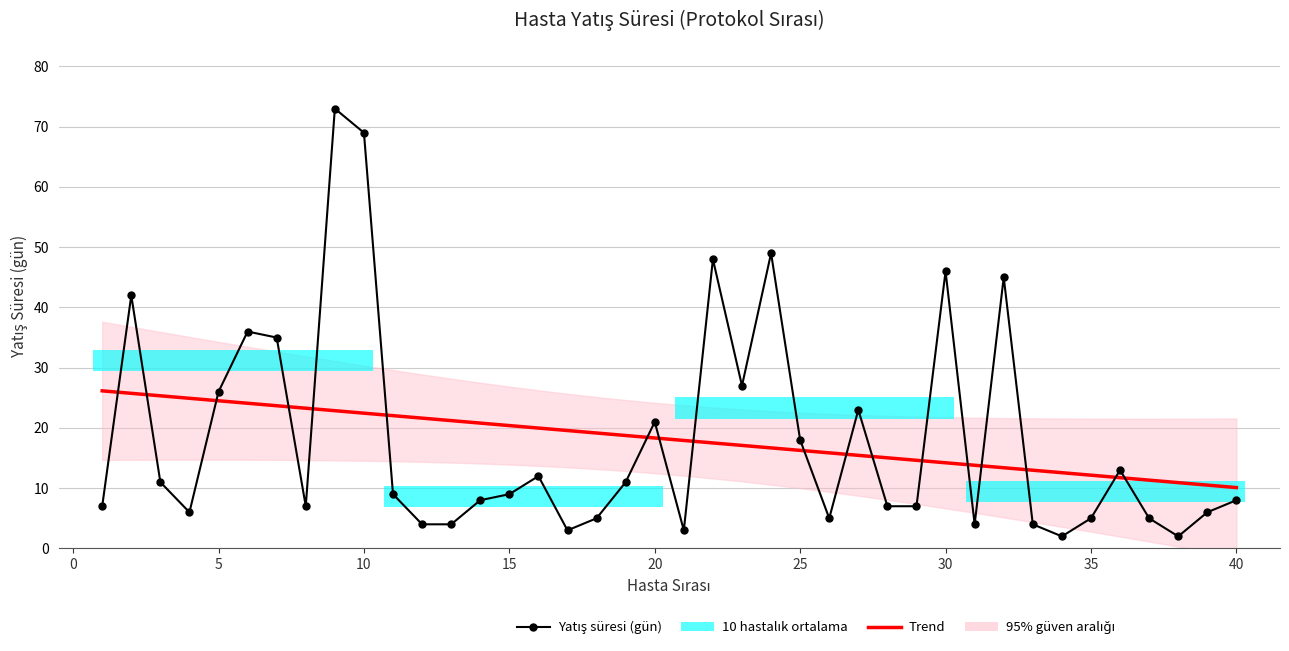

What is the greatest value displayed?

73